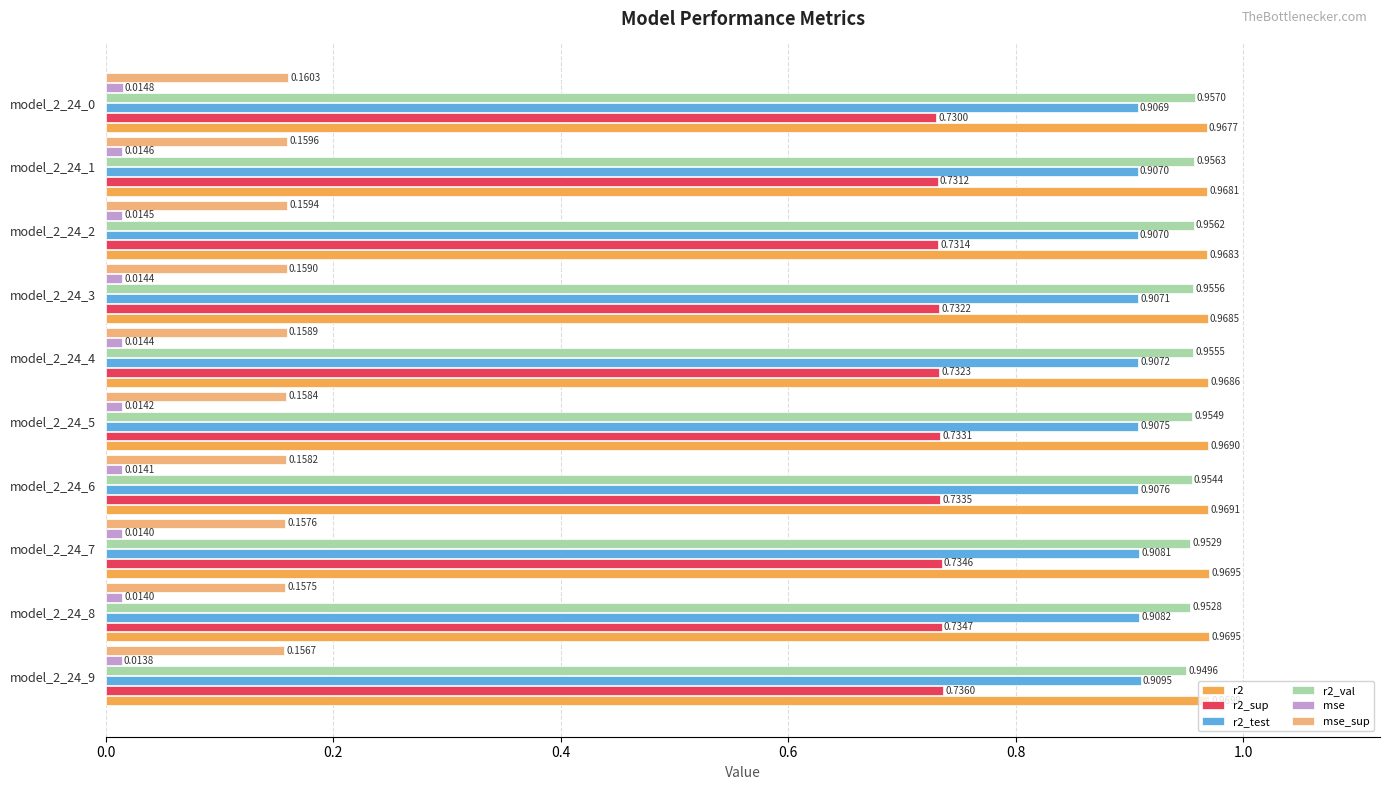

Which series has the widest spread of values?

r2_val